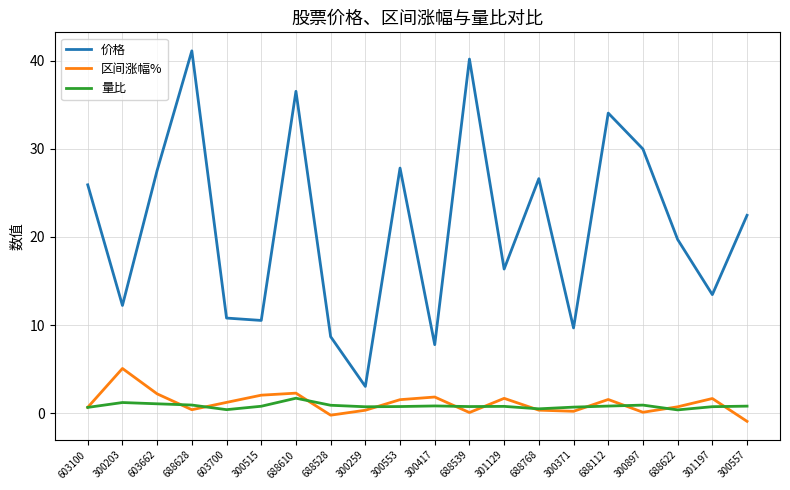

Is this an area chart (filled region under the line)?

No